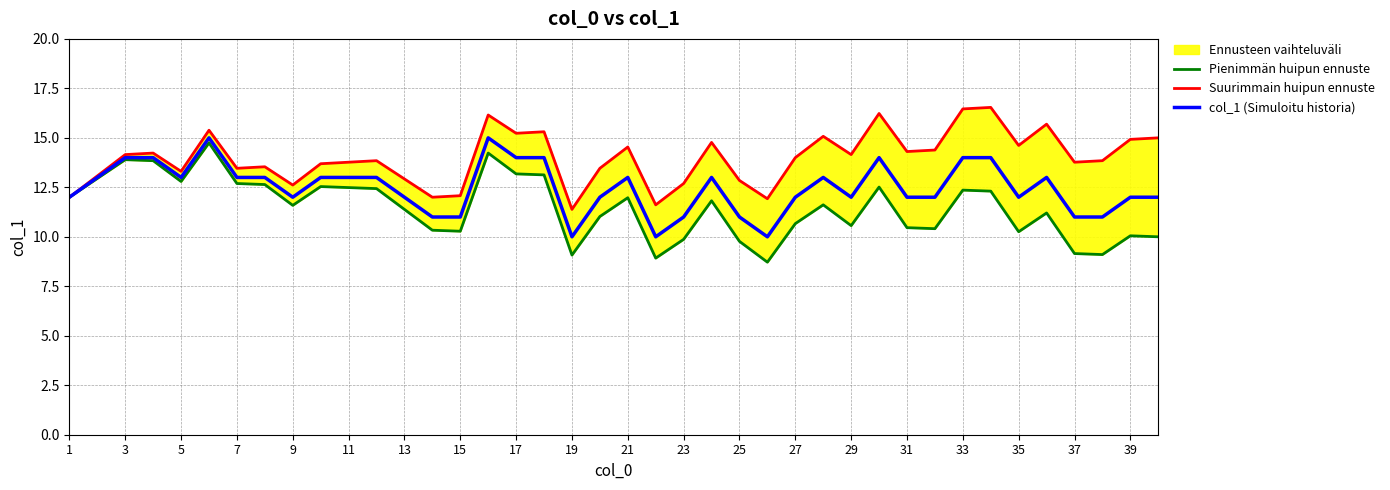

Does the chart have visible grid lines?

Yes